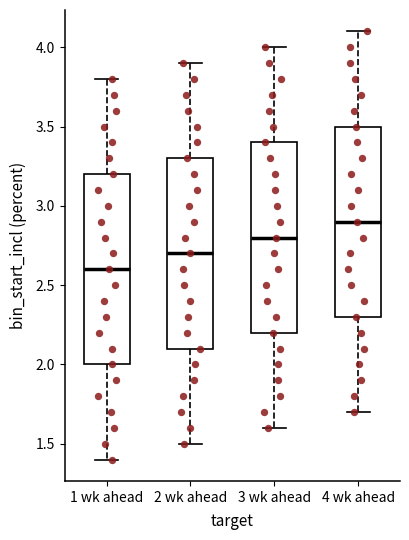

Which box's median line is the lowest?

1 wk ahead